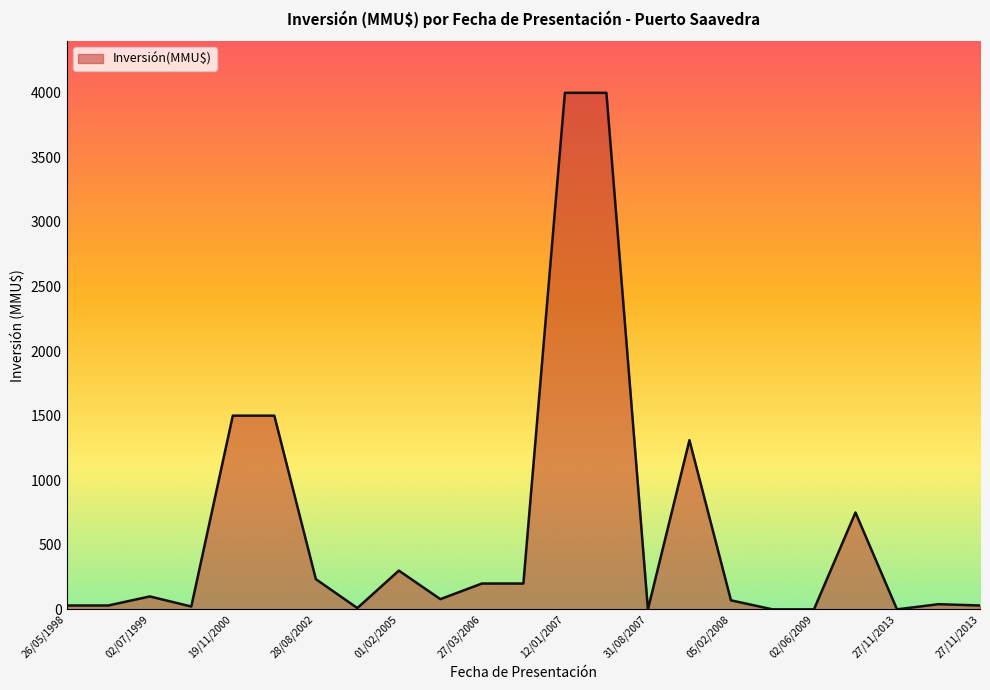

What is the maximum value shown in the chart?

4000